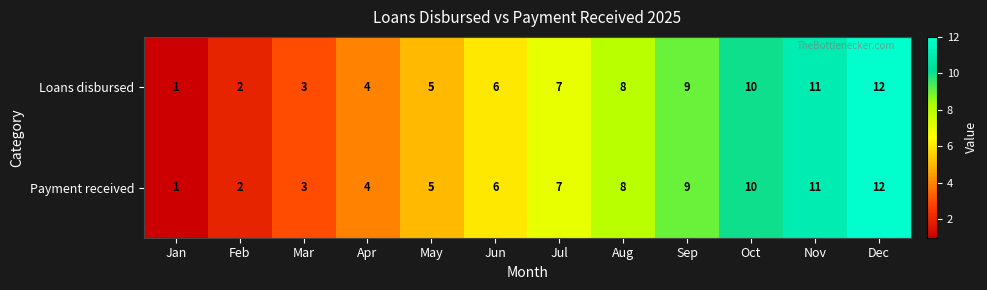

What is the difference between the Loans disbursed values at Nov and Aug?

3